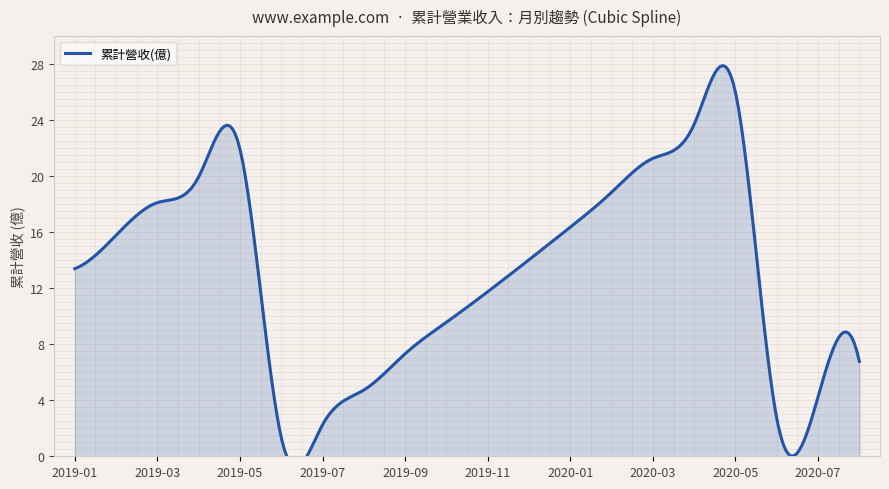

What is the change in value from 2019-07 to 2020-03?

+19.0